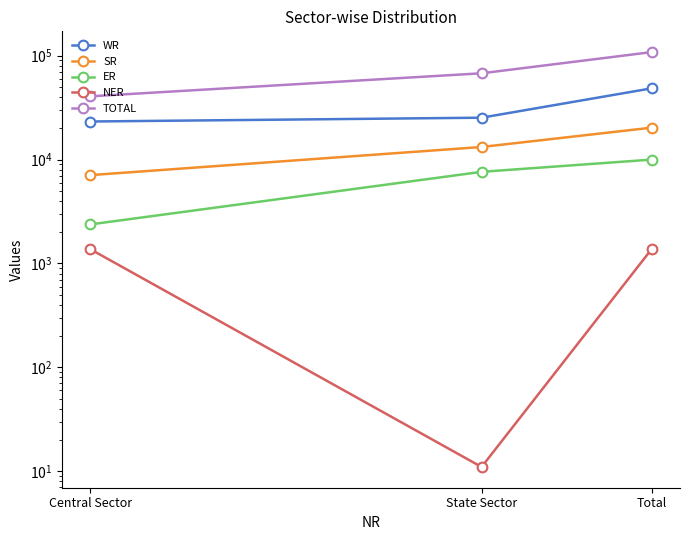

Which has a higher value, Central Sector or State Sector?

State Sector